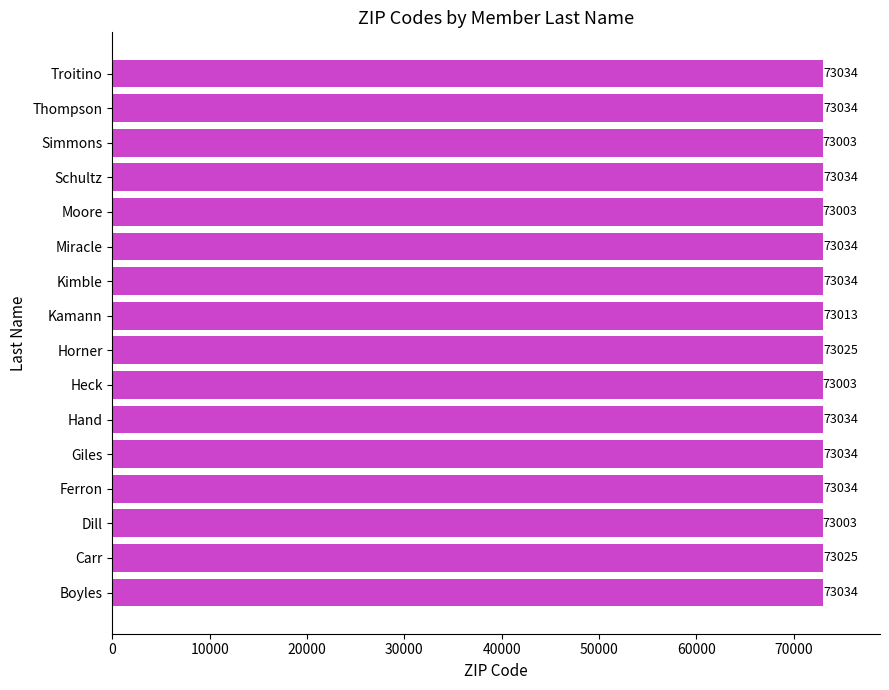

Reading bottom to top, extract all data points from this chart.

73034	73025	73003	73034	73034	73034	73003	73025	73013	73034	73034	73003	73034	73003	73034	73034